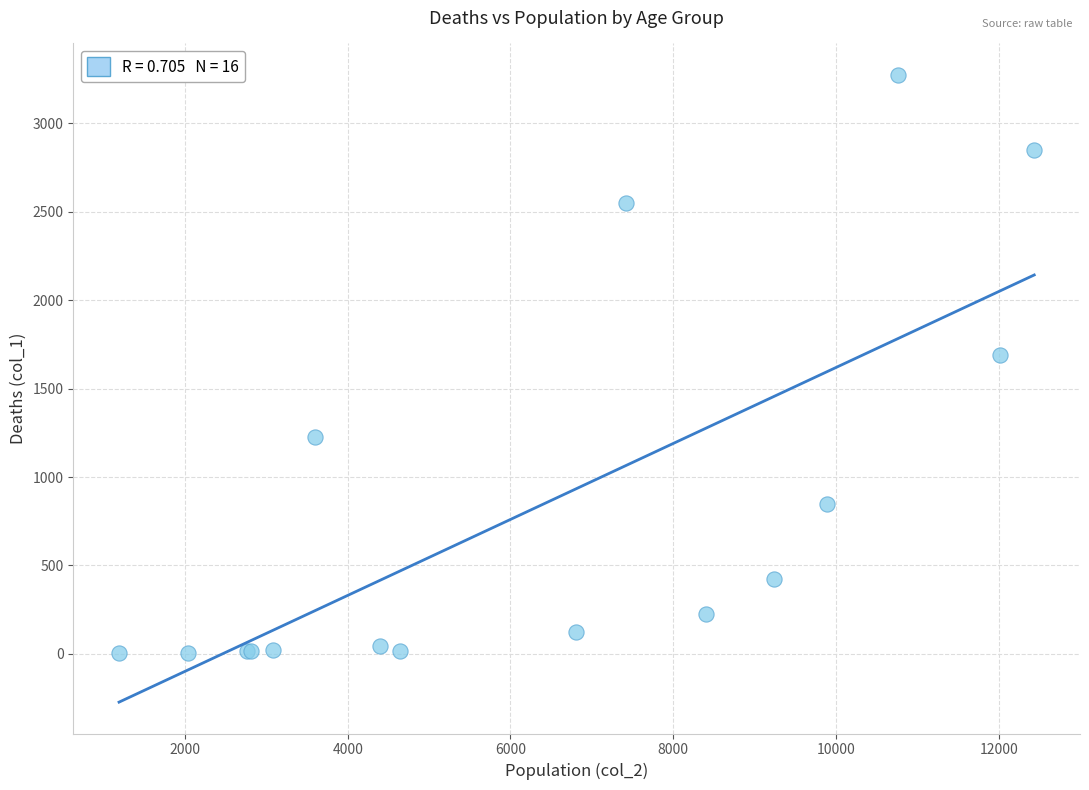

What Y value in the scatter plot is closest to 1638?

1690